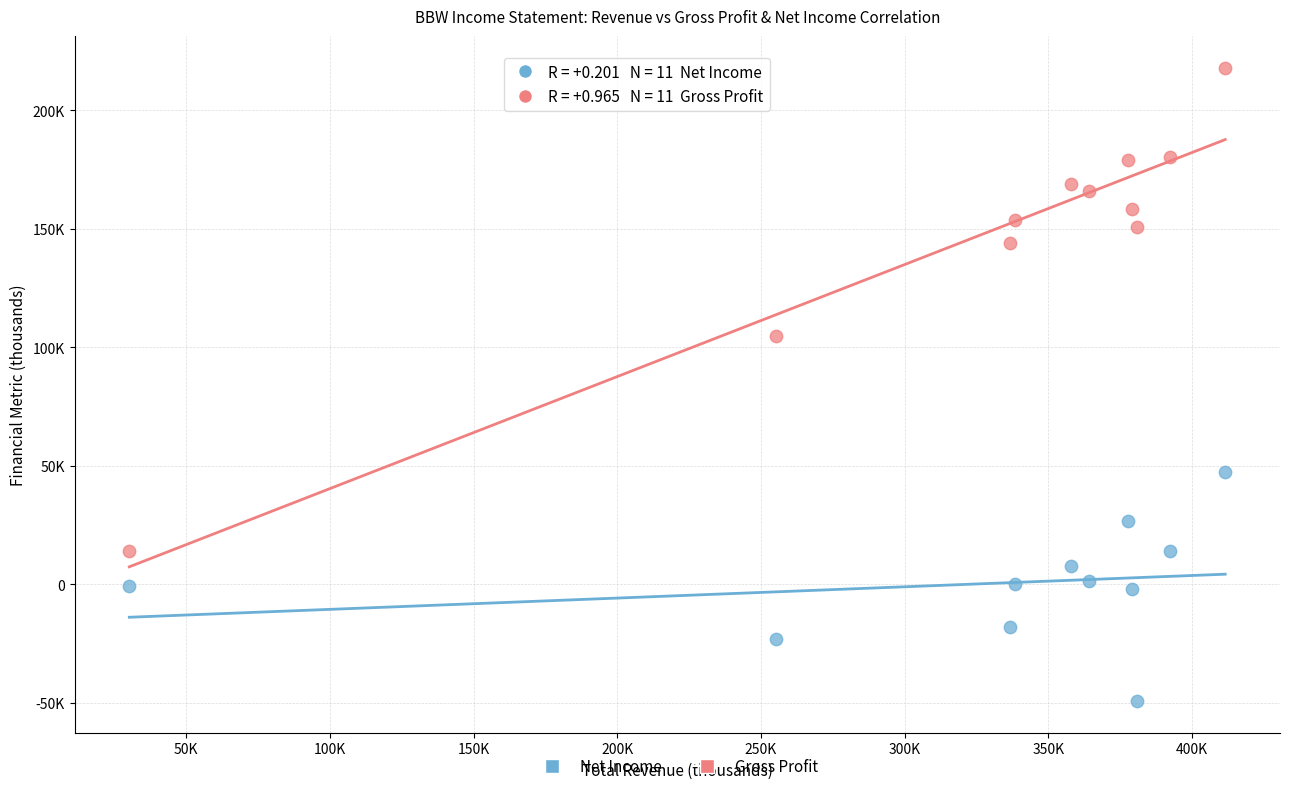

Which series contains the highest Y value?

Gross Profit